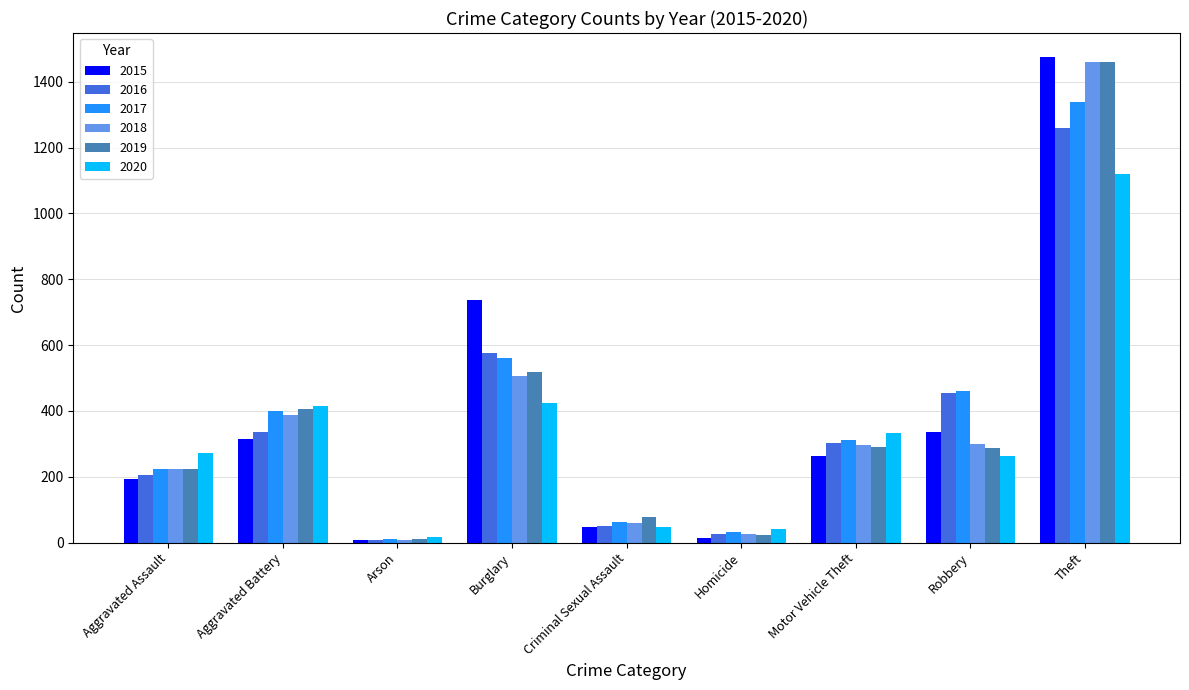

Which series changed the most between Motor Vehicle Theft and Theft?

2015